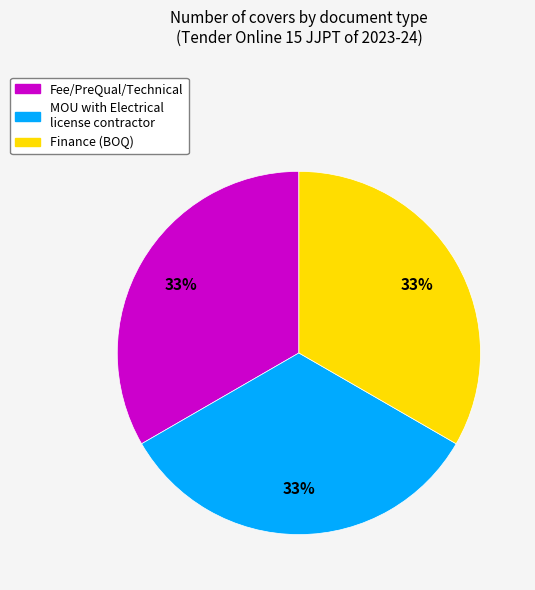

Combined, do MOU with Electrical license contractor and Finance (BOQ) account for over 50%?

Yes